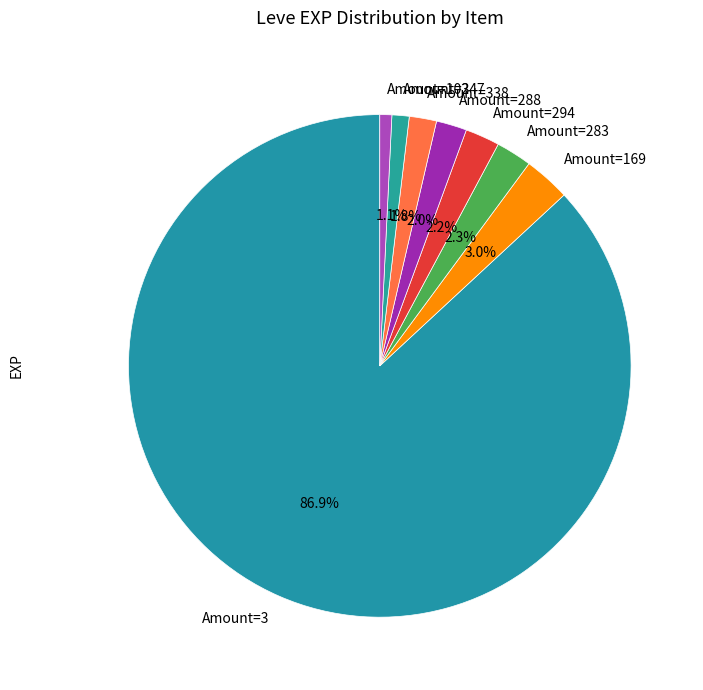

How many segments does this pie chart have?

8